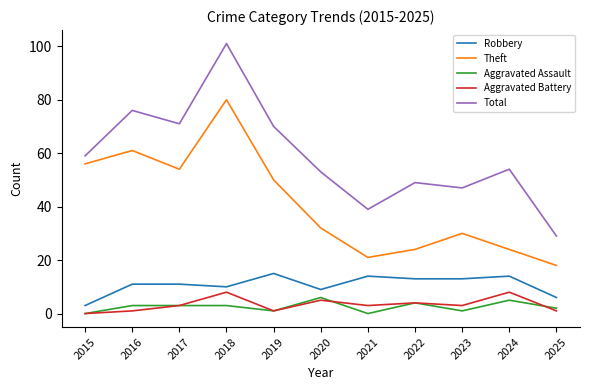

Which series has the widest spread of values?

Total